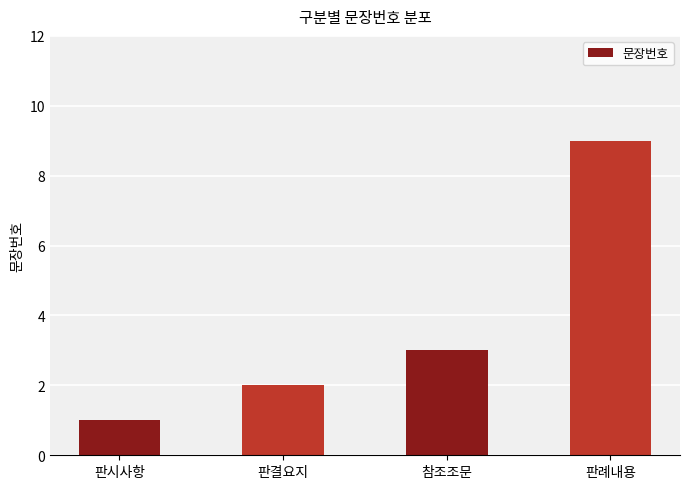

What is the change in value from 판시사항 to 판례내용?

+8